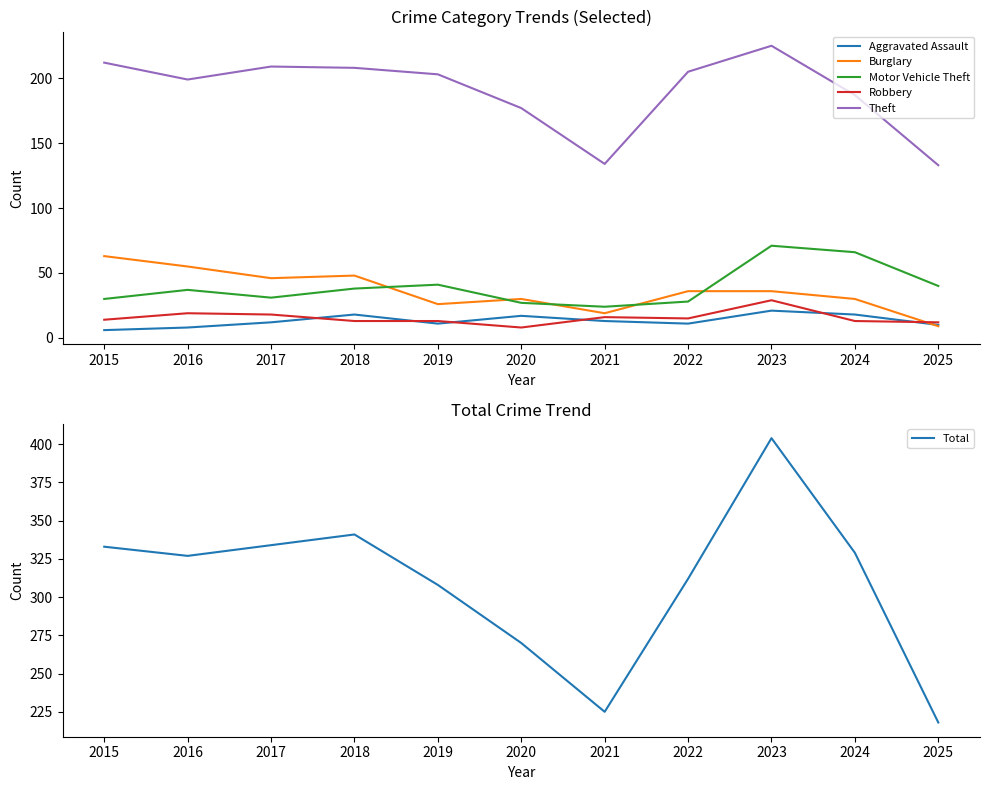

Is it true that Total equals 65 at 2021?

False